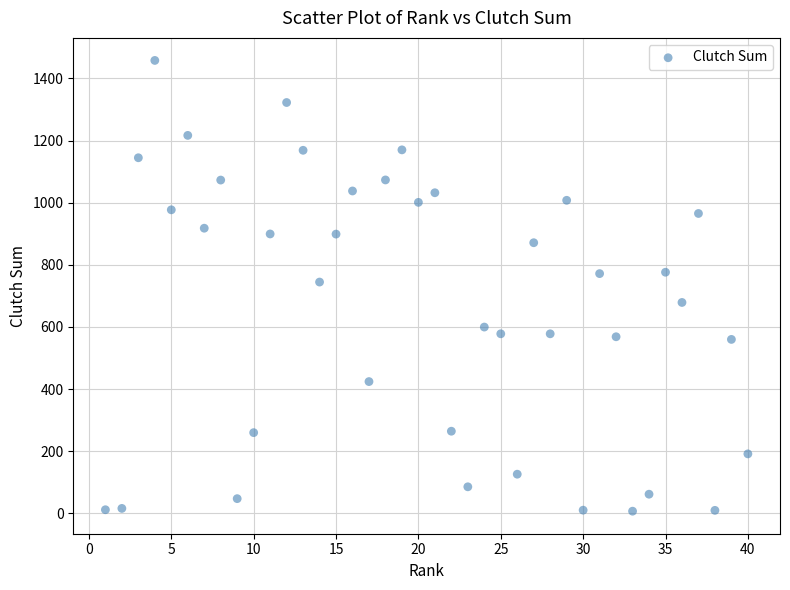

What is the range of X values (max minus min)?

39.0